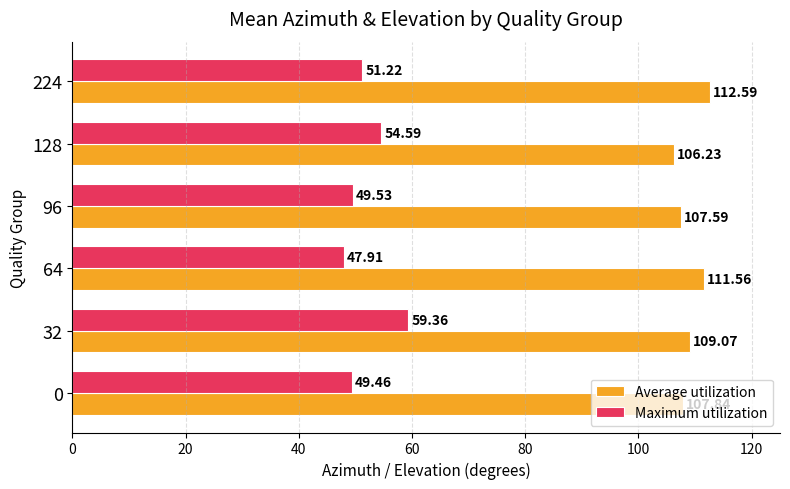

Where is Maximum utilization nearest to the value 53?

128